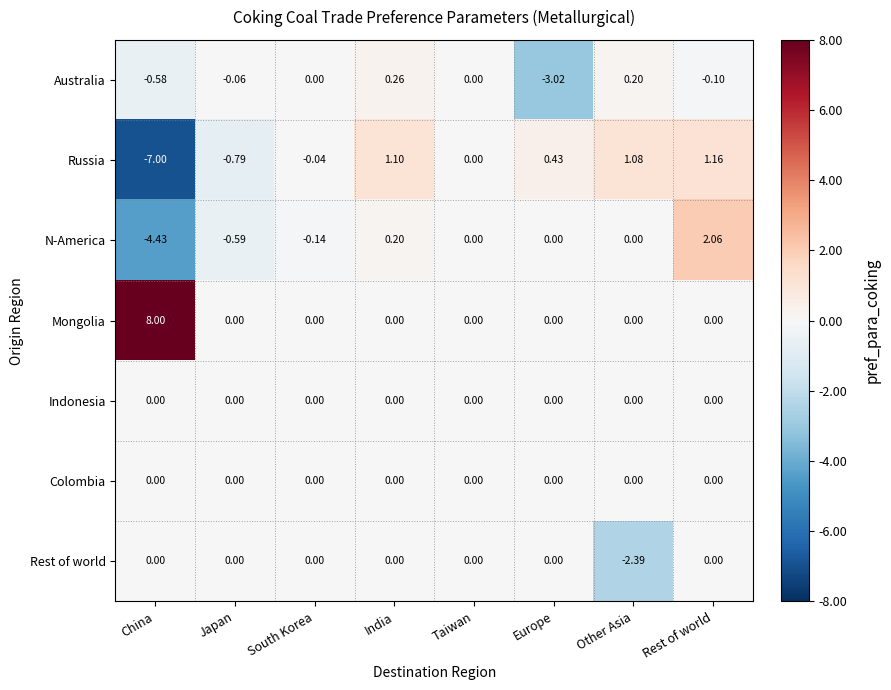

Which category has the lowest value in the N-America series?

China